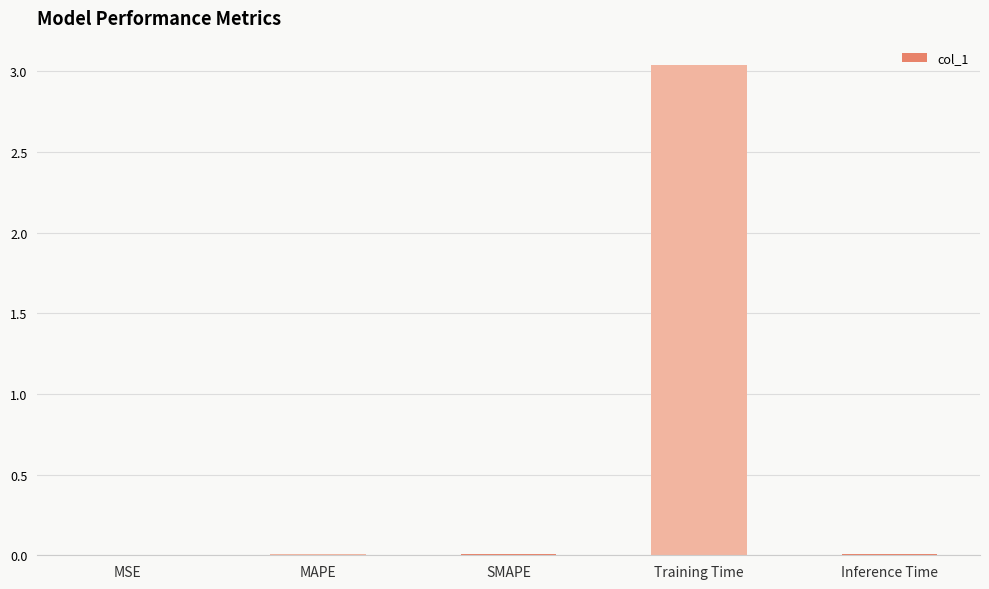

The chart shows a value of 0.0 at MAPE. True or false?

True